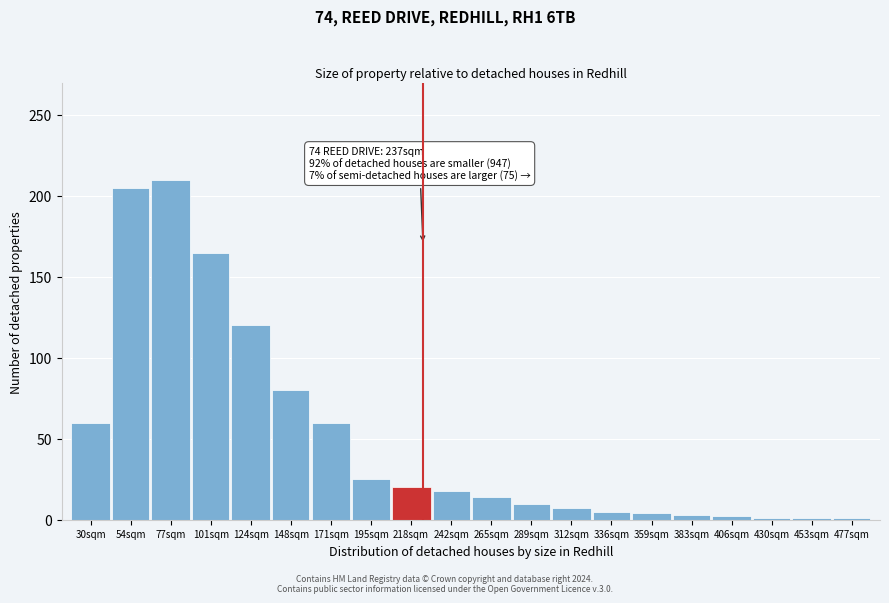

What is the ratio of the value at 148sqm to the value at 265sqm?

5.7